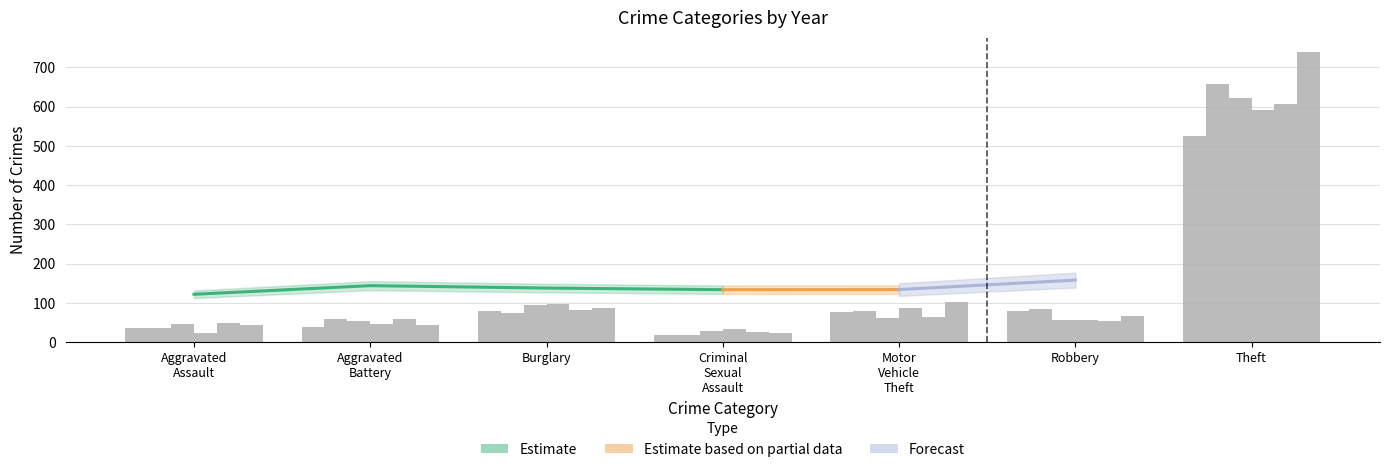

List the labels in order of 2017 value, smallest first.

Criminal Sexual Assault, Aggravated Assault, Aggravated Battery, Robbery, Motor Vehicle Theft, Burglary, Theft